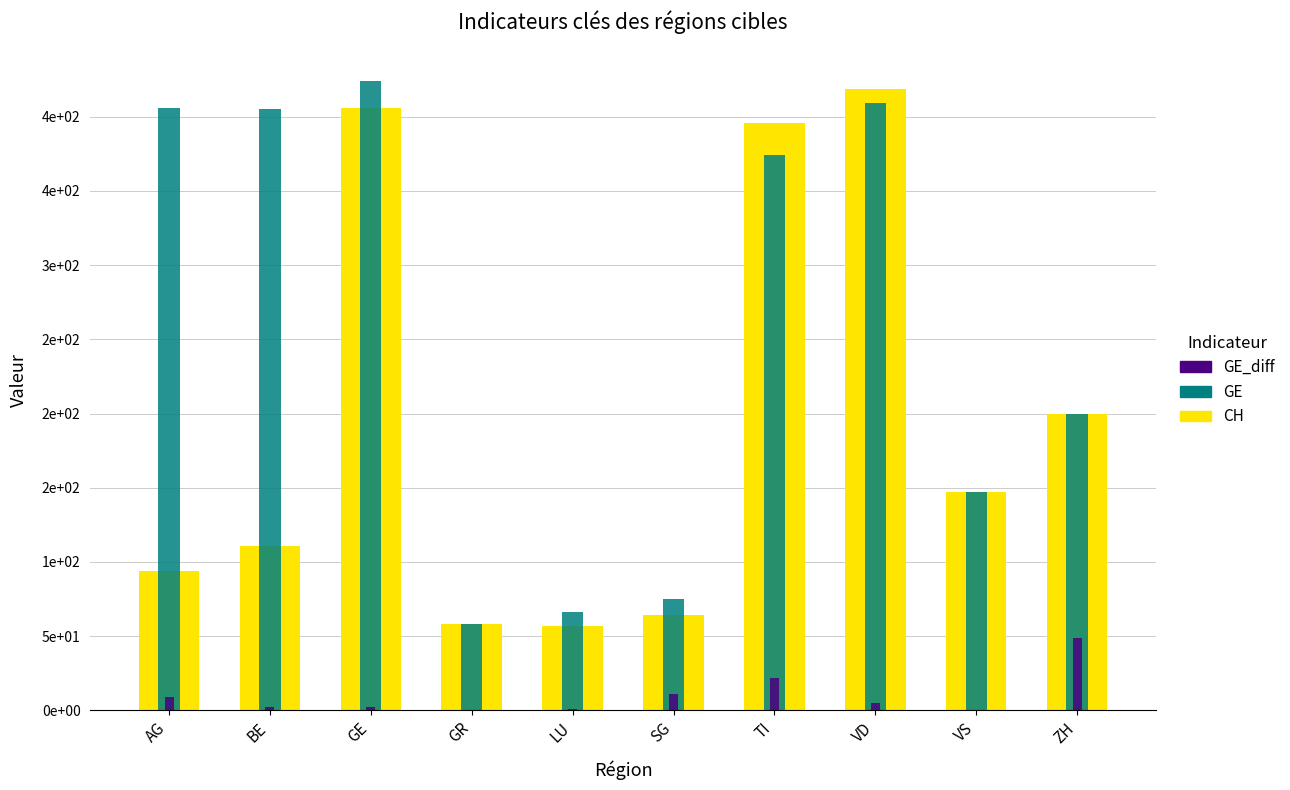

At which category is the sum across all series the highest?

VD